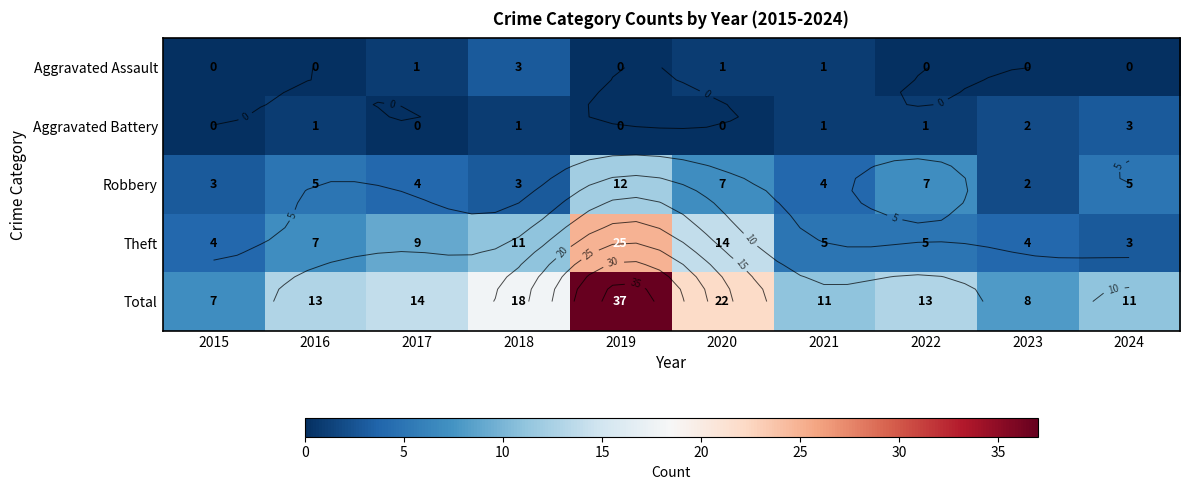

The value of Total at 2022 is 3. True or false?

False